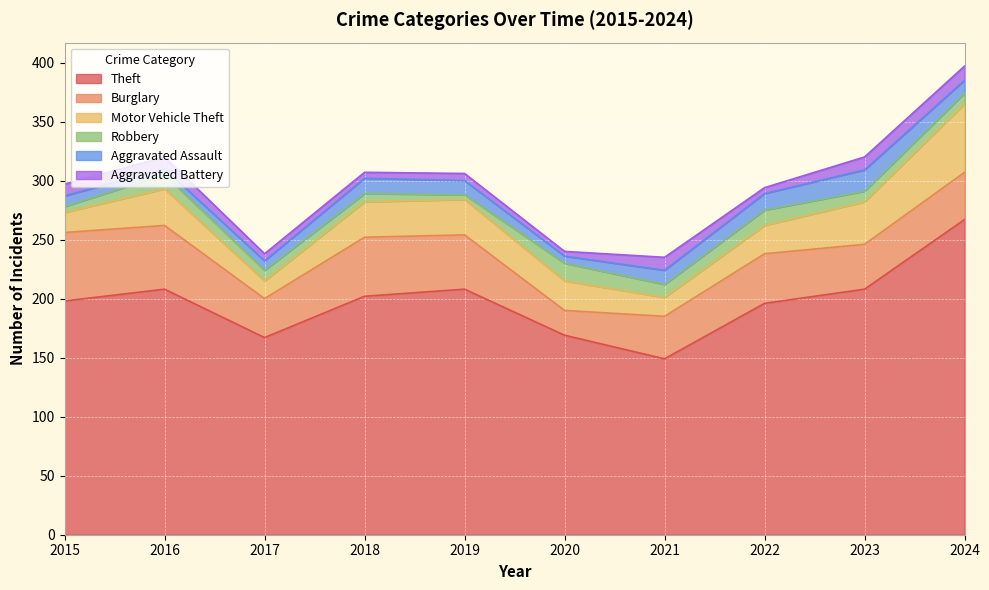

Does the chart display data point markers on the line(s)?

No